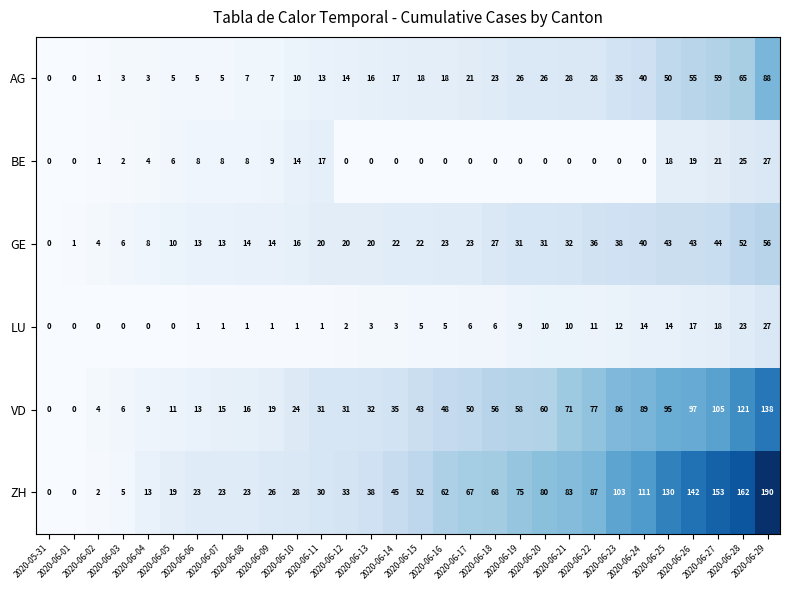

What is the highest value of the ZH series?

190